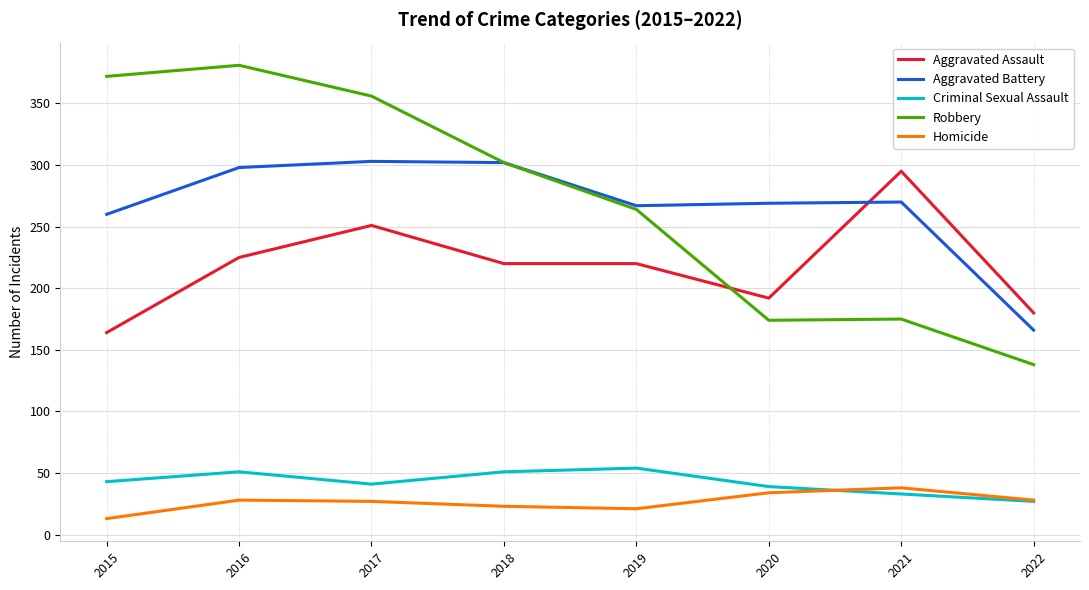

Which series has the largest range (max minus min)?

Robbery